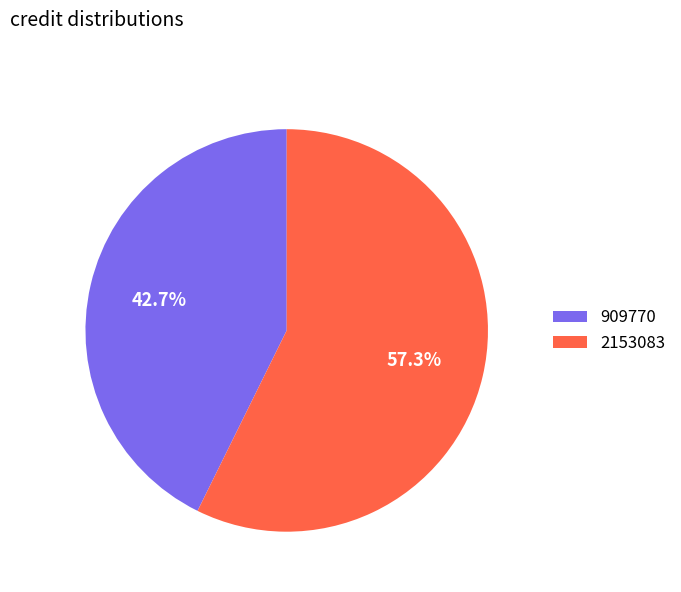

True or false: 2153083 accounts for 49% of the total.

False